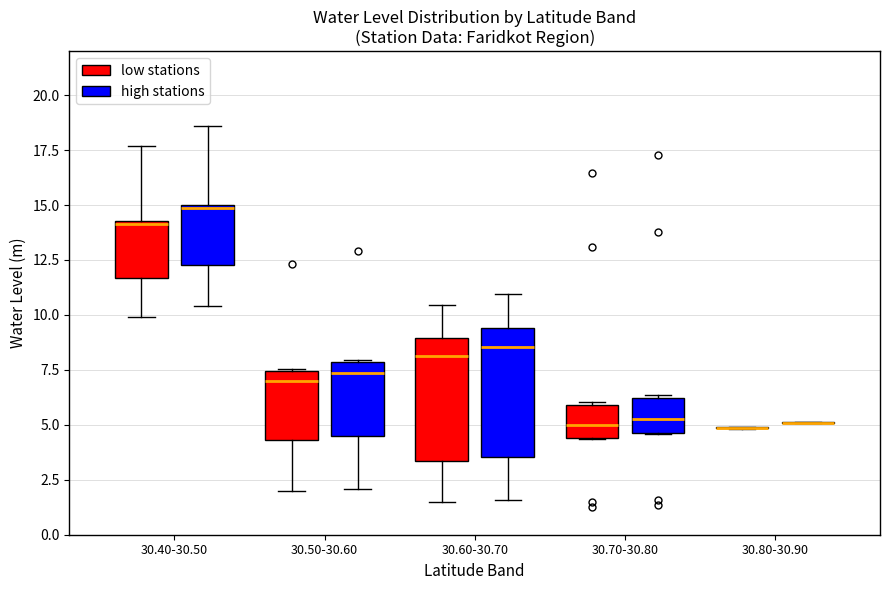

Where does the median line of the box for 30.70-30.80 (low stations) sit on the y-axis? The values are not printed on the chart, so give them approximately, as read against the axis.

5.0